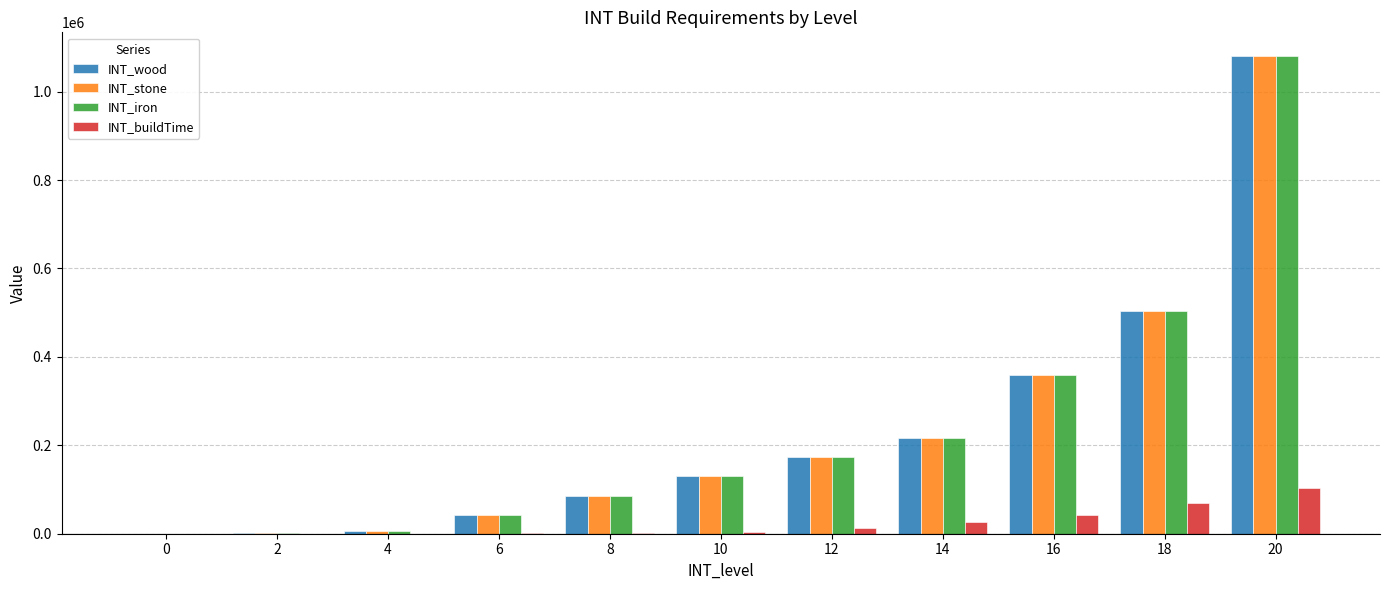

The value of INT_stone at 18 is 176626. True or false?

False